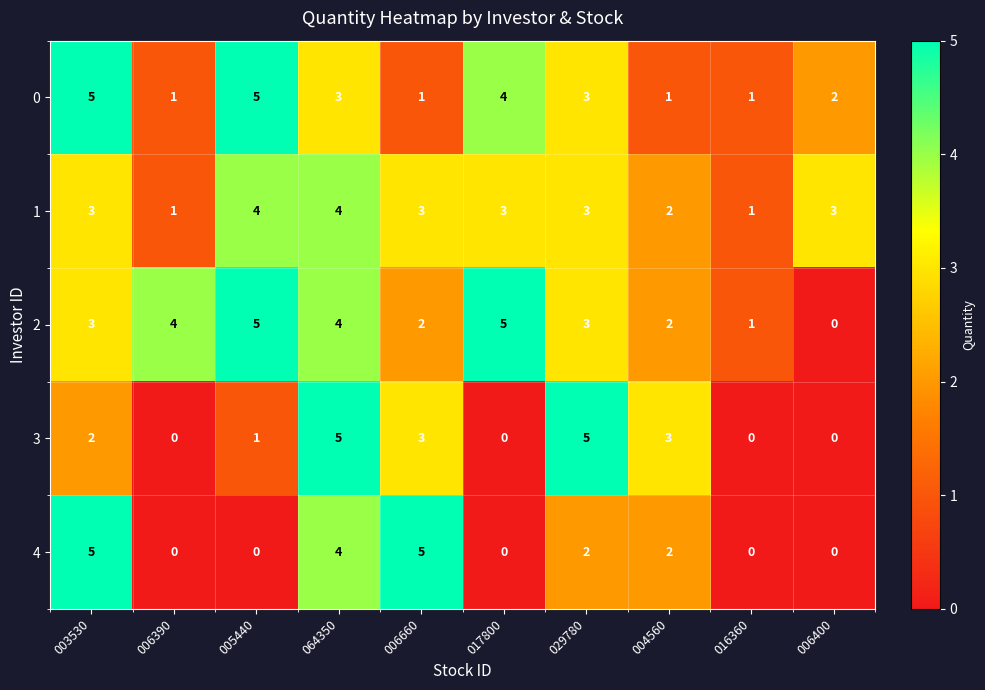

What is the greatest value displayed?

5